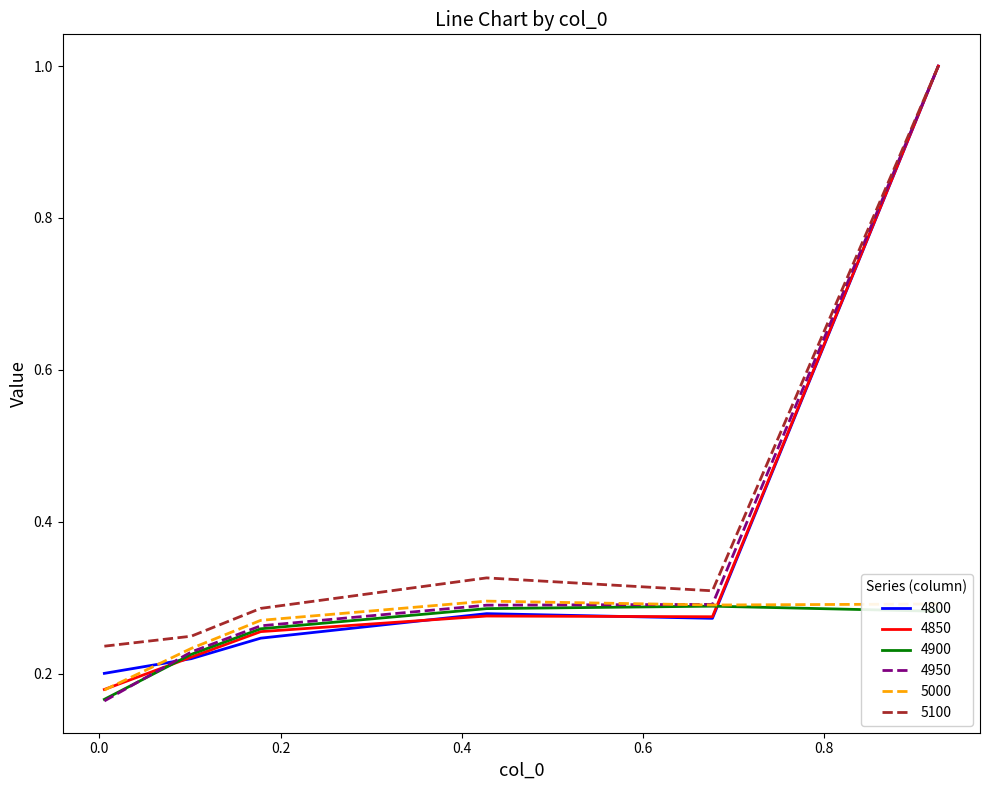

What is the maximum value shown in the chart?

1.0